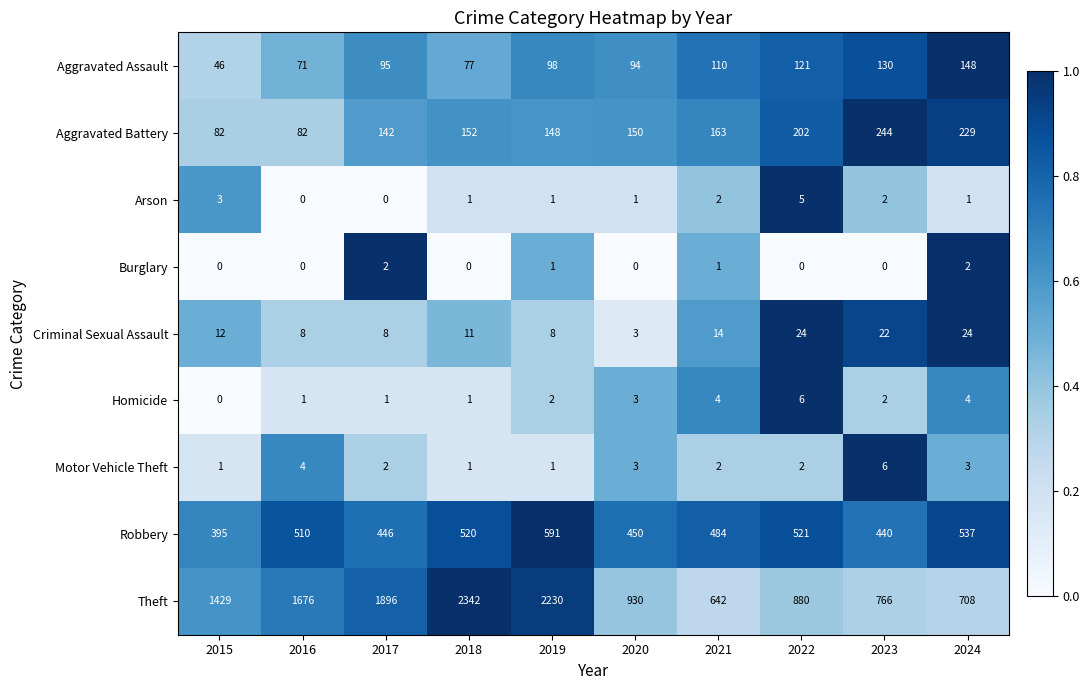

Between 2015 and 2020, which series saw the biggest shift?

Theft